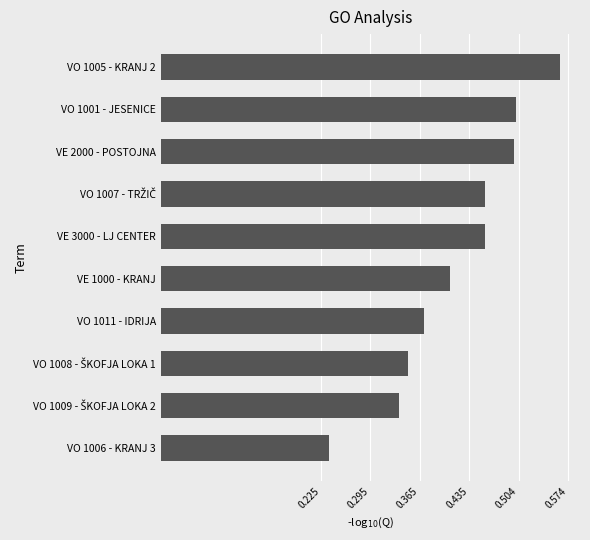

How many values are between 0 and 1?

10